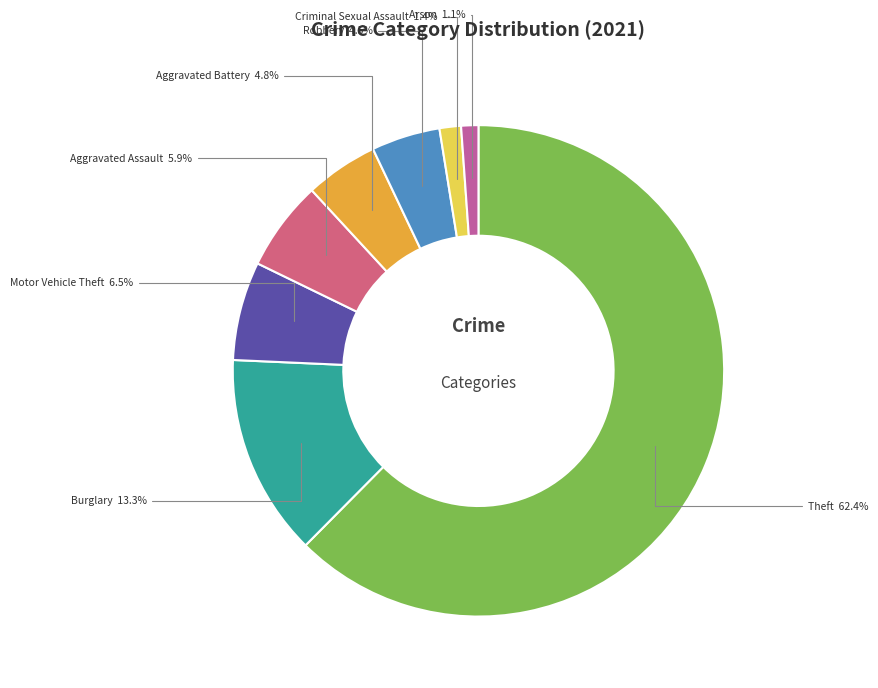

Which has a higher value, Aggravated Battery or Theft?

Theft